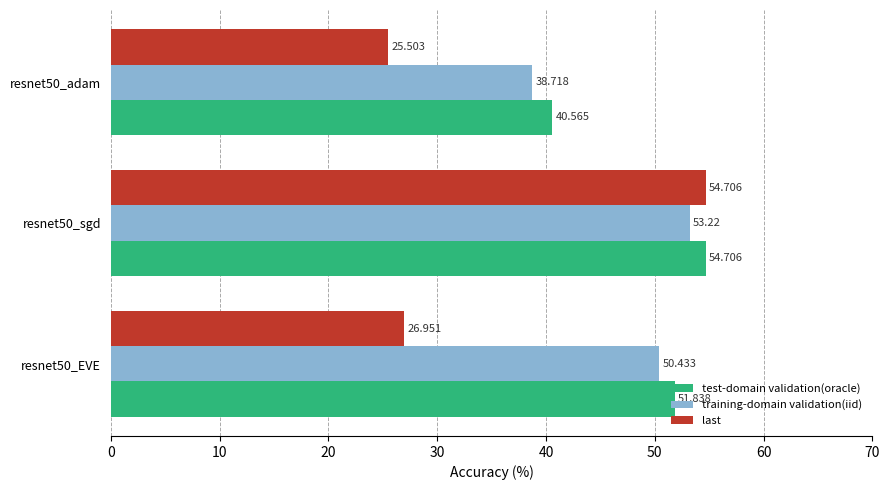

At which label does last reach its peak?

resnet50_sgd